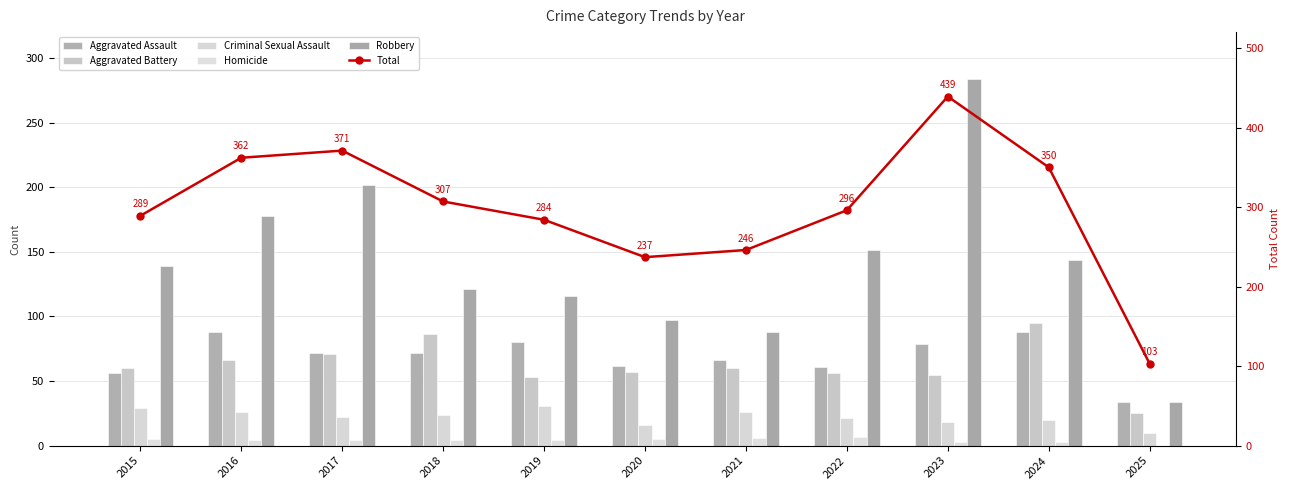

What is the value of the Homicide bar at the 8th from the left?

7